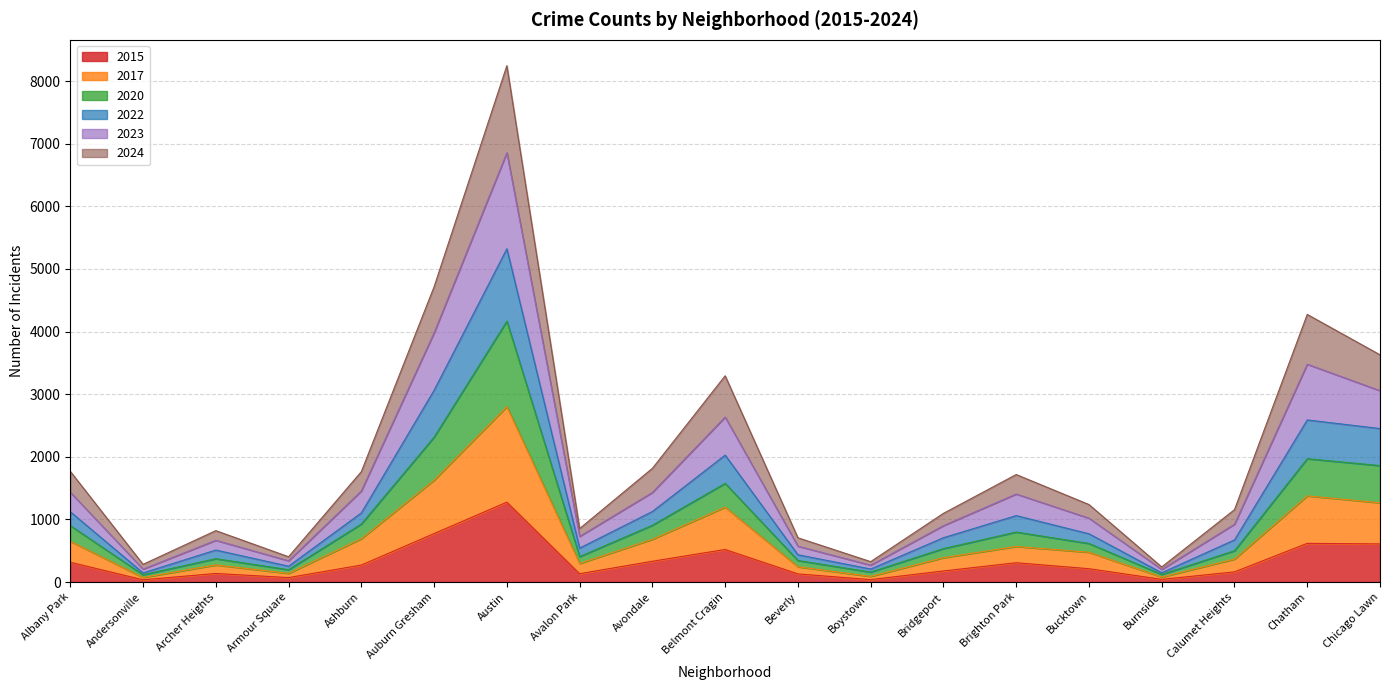

At how many categories does at least one series exceed 5451?

1